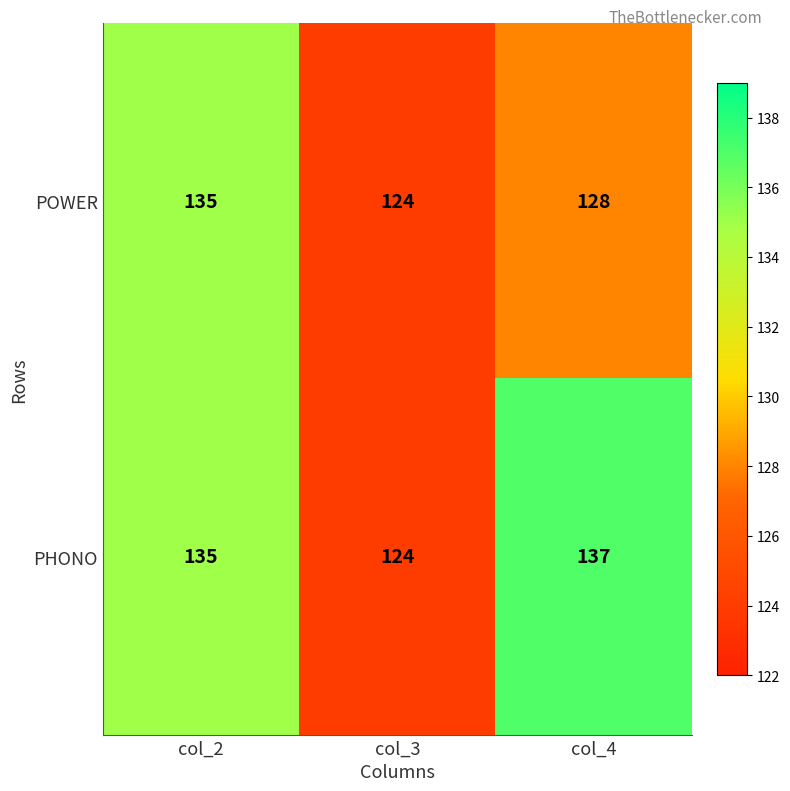

Rank the series by their average value, from lowest to highest.

POWER, PHONO